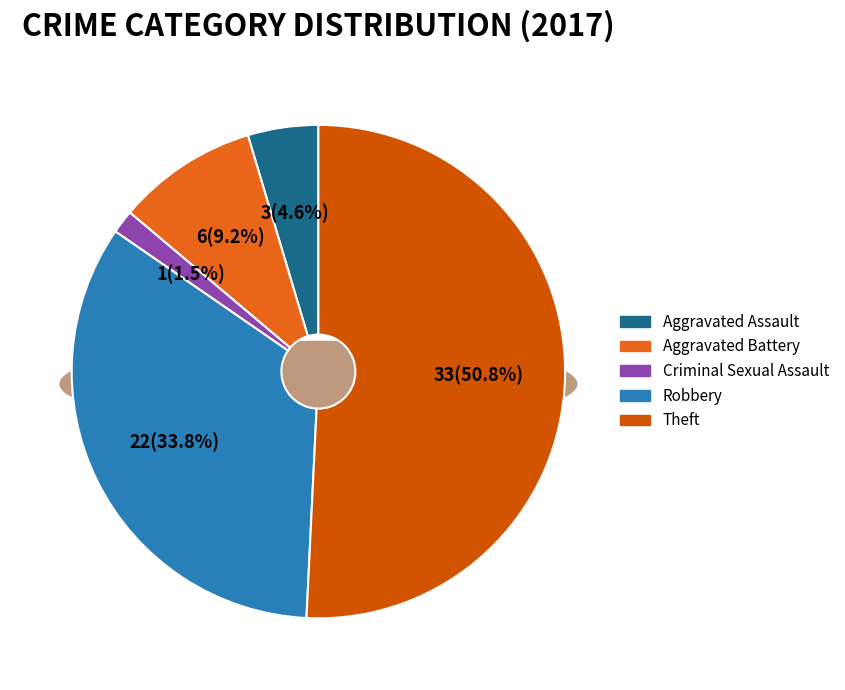

Is there a majority slice in this chart?

Yes